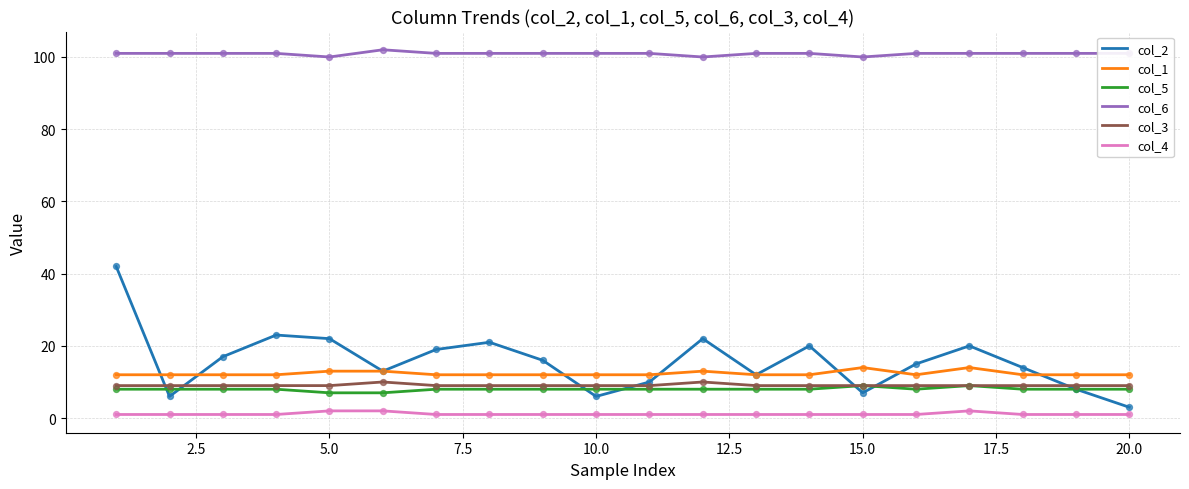

Which series has the largest total across all categories?

col_6